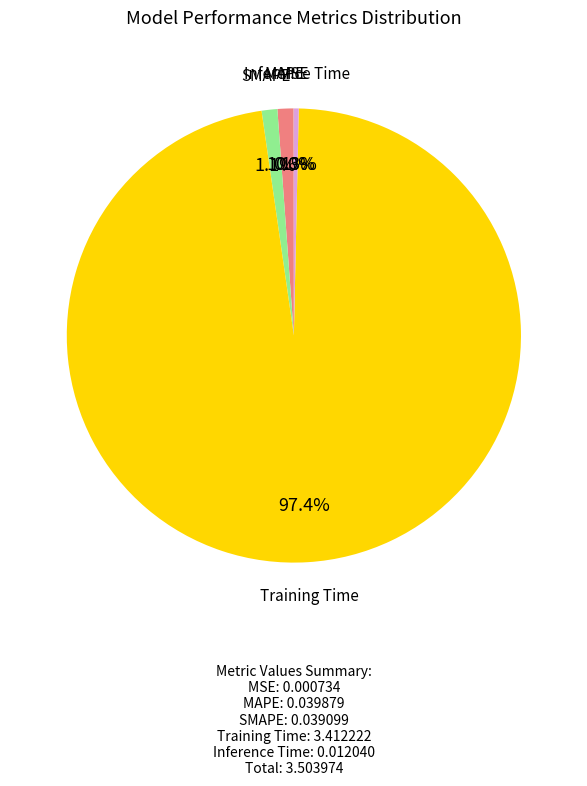

Does any single category account for the majority?

Yes